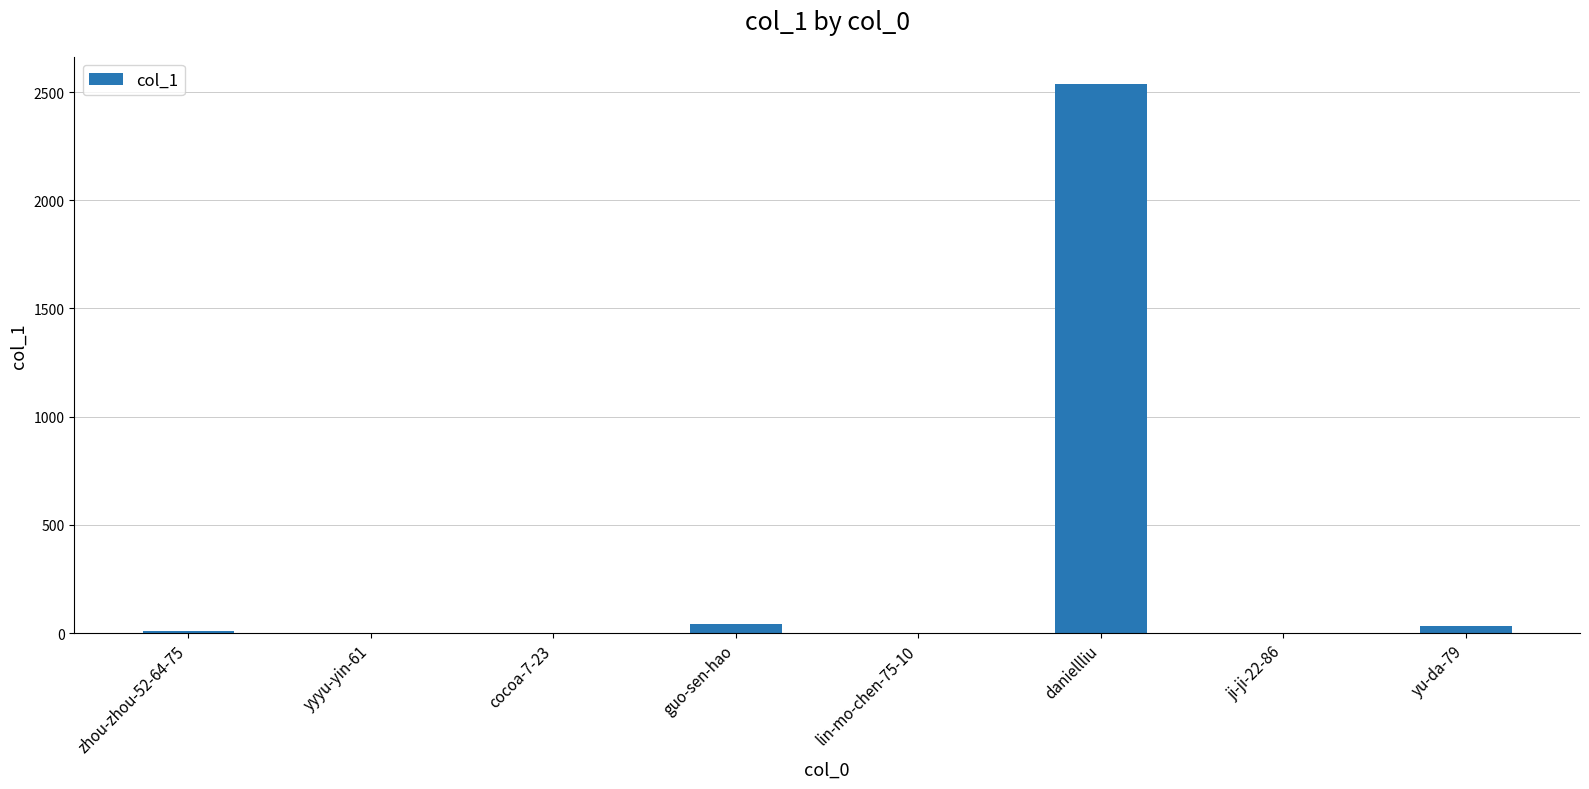

Which category has the highest value across all series?

daniellliu